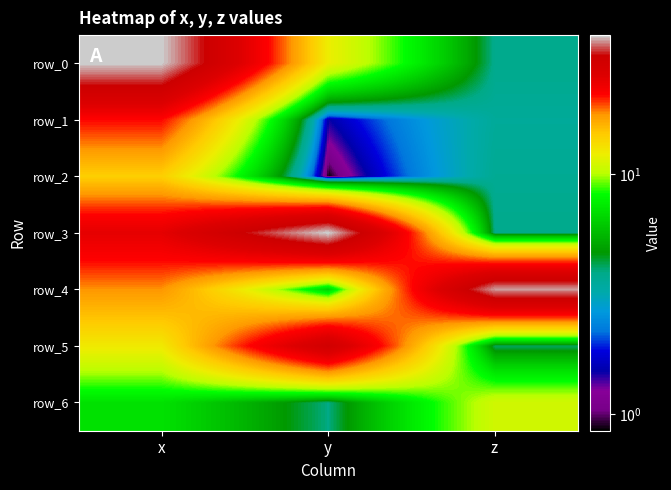

Between y and x, which is larger?

x